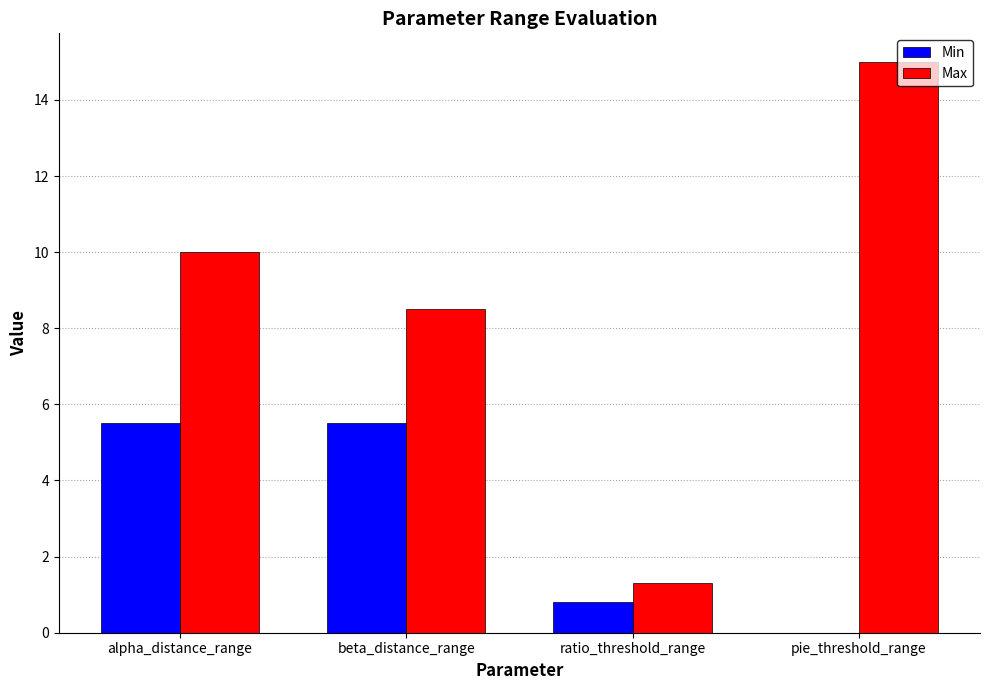

Read the Max value at beta_distance_range.

8.5